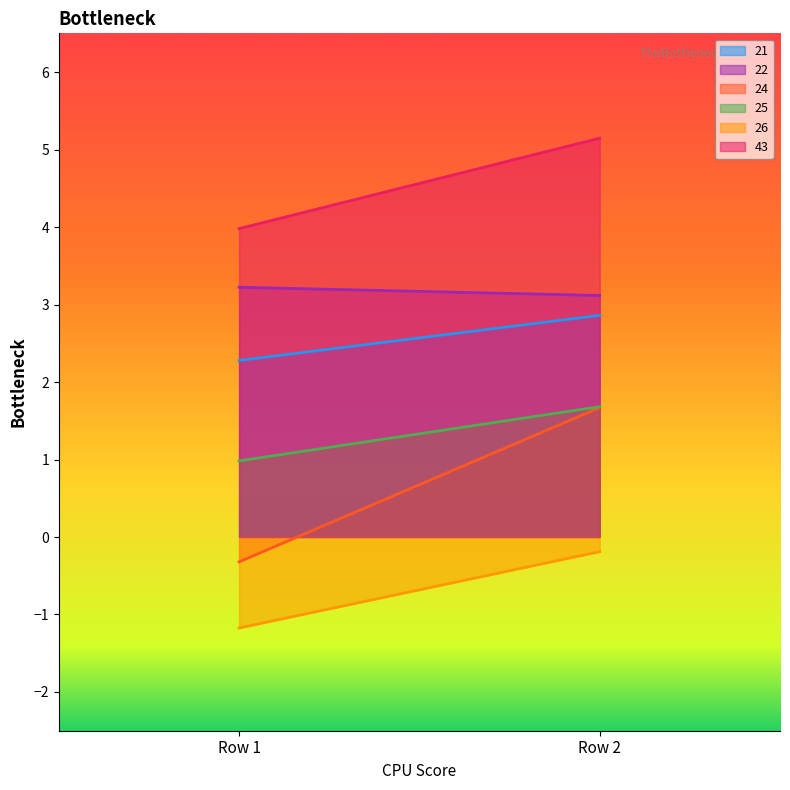

Does the chart display data point markers on the line(s)?

No